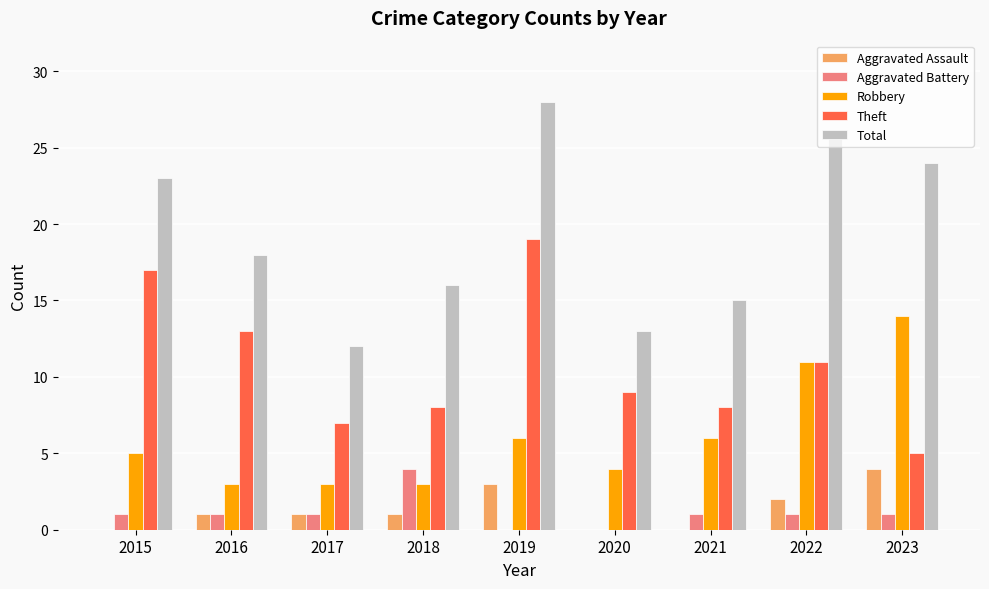

Reading left to right, extract all data points from this chart.

Aggravated Assault: 2015=0	2016=1	2017=1	2018=1	2019=3	2020=0	2021=0	2022=2	2023=4
Aggravated Battery: 2015=1	2016=1	2017=1	2018=4	2019=0	2020=0	2021=1	2022=1	2023=1
Robbery: 2015=5	2016=3	2017=3	2018=3	2019=6	2020=4	2021=6	2022=11	2023=14
Theft: 2015=17	2016=13	2017=7	2018=8	2019=19	2020=9	2021=8	2022=11	2023=5
Total: 2015=23	2016=18	2017=12	2018=16	2019=28	2020=13	2021=15	2022=26	2023=24